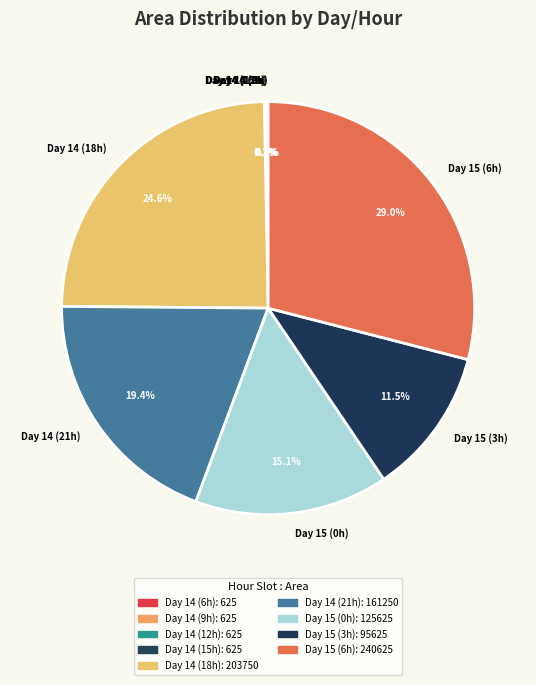

Combined, do Day 15 (6h) and Day 15 (3h) account for over 50%?

No